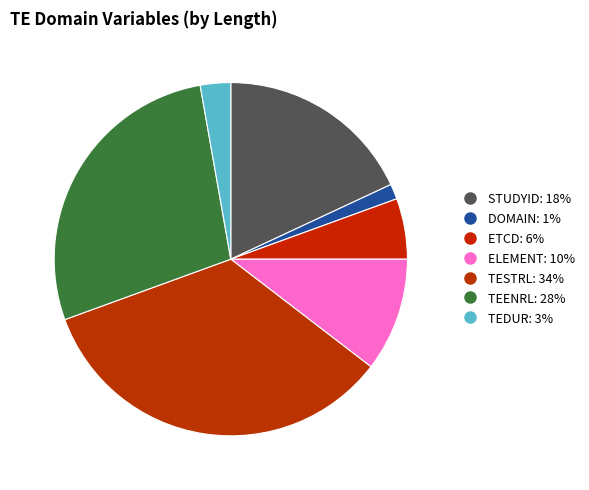

How many slices are in this pie chart?

7